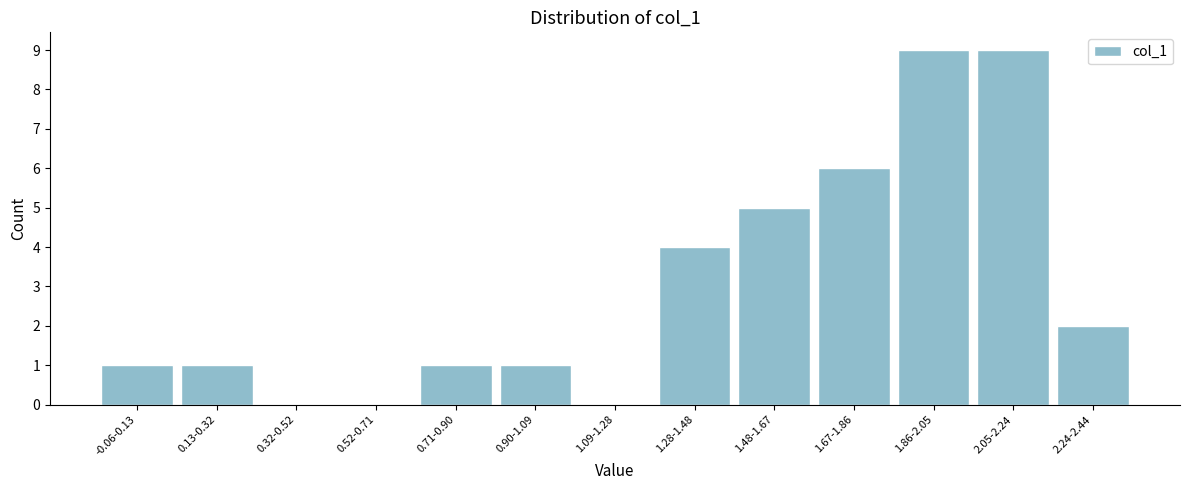

Reading left to right, what are all the values shown in this chart?

-0.06-0.13=1	0.13-0.32=1	0.32-0.52=0	0.52-0.71=0	0.71-0.90=1	0.90-1.09=1	1.09-1.28=0	1.28-1.48=4	1.48-1.67=5	1.67-1.86=6	1.86-2.05=9	2.05-2.24=9	2.24-2.44=2